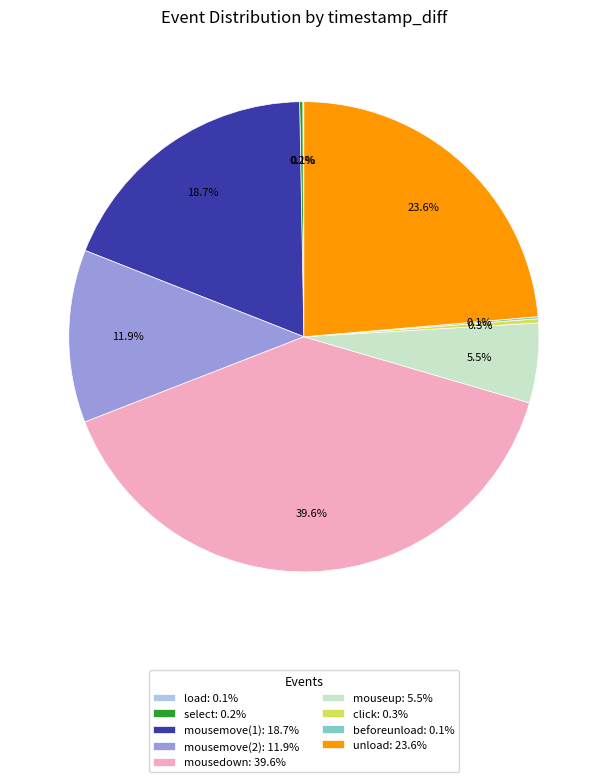

What percentage is NOT represented by mousedown: 39.6%?

60.4%